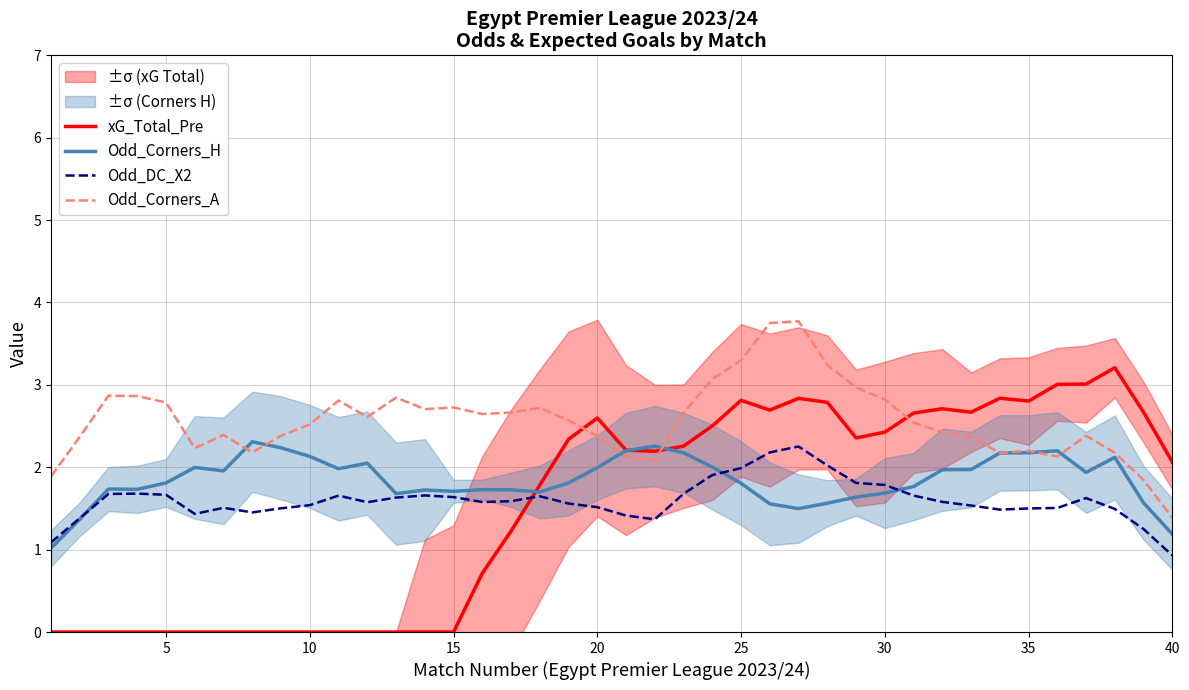

True or false: xG_Total_Pre and Odd_DC_X2 intersect in this chart.

True